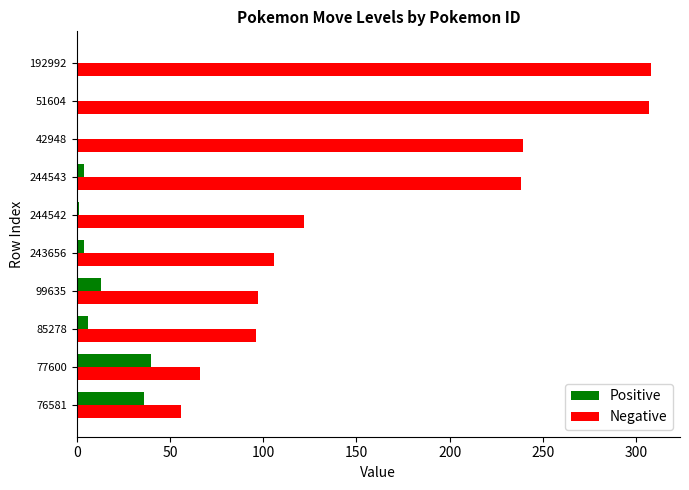

The value of Positive at 76581 is 36. True or false?

True